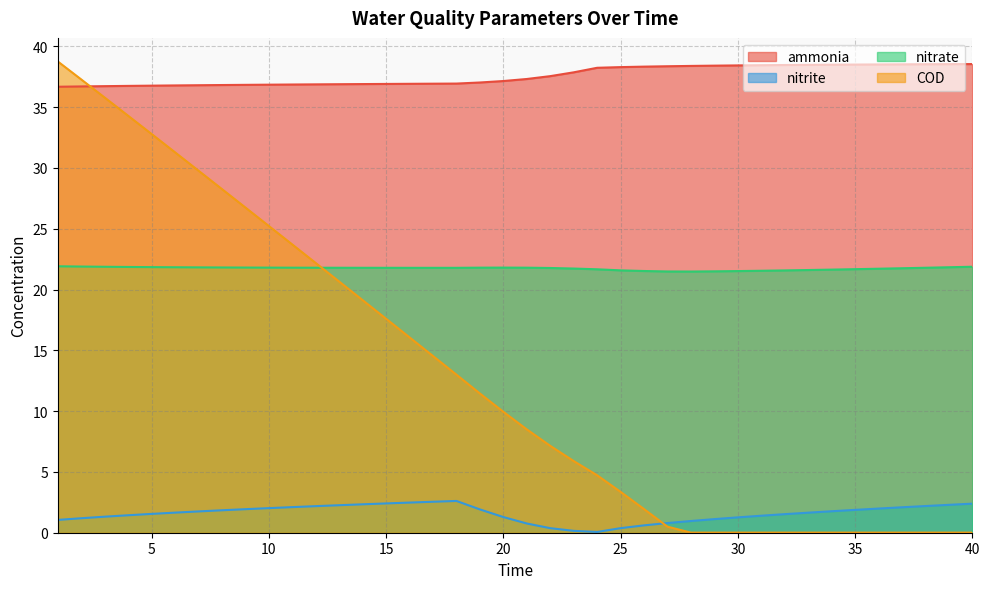

Reading left to right, list all the values displayed in this chart.

ammonia: 1=36.7	2=36.7	3=36.7	4=36.7	5=36.8	6=36.8	7=36.8	8=36.8	9=36.8	10=36.8	11=36.9	12=36.9	13=36.9	14=36.9	15=36.9	16=36.9	17=36.9	18=36.9	19=37.0	20=37.1	21=37.3	22=37.6	23=37.9	24=38.2	25=38.3	26=38.3	27=38.4	28=38.4	29=38.4	30=38.4	31=38.5	32=38.5	33=38.5	34=38.5	35=38.5	36=38.5	37=38.5	38=38.5	39=38.5	40=38.5
nitrite: 1=1.1	2=1.2	3=1.3	4=1.4	5=1.5	6=1.7	7=1.8	8=1.8	9=1.9	10=2.0	11=2.1	12=2.2	13=2.3	14=2.3	15=2.4	16=2.5	17=2.5	18=2.6	19=1.9	20=1.3	21=0.8	22=0.4	23=0.2	24=0.1	25=0.4	26=0.6	27=0.8	28=1.0	29=1.1	30=1.3	31=1.4	32=1.5	33=1.6	34=1.8	35=1.9	36=2.0	37=2.1	38=2.2	39=2.3	40=2.4
nitrate: 1=21.9	2=21.9	3=21.9	4=21.9	5=21.8	6=21.8	7=21.8	8=21.8	9=21.8	10=21.8	11=21.8	12=21.8	13=21.8	14=21.8	15=21.8	16=21.8	17=21.8	18=21.8	19=21.8	20=21.8	21=21.8	22=21.8	23=21.7	24=21.7	25=21.6	26=21.5	27=21.5	28=21.5	29=21.5	30=21.5	31=21.5	32=21.6	33=21.6	34=21.6	35=21.7	36=21.7	37=21.8	38=21.8	39=21.8	40=21.9
COD: 1=38.8	2=37.3	3=35.8	4=34.3	5=32.8	6=31.3	7=29.8	8=28.3	9=26.7	10=25.2	11=23.7	12=22.2	13=20.7	14=19.1	15=17.6	16=16.1	17=14.5	18=13.0	19=11.5	20=9.9	21=8.5	22=7.1	23=5.9	24=4.7	25=3.4	26=1.9	27=0.5	28=0.0	29=0.0	30=0.0	31=0.0	32=0.0	33=0.0	34=0.0	35=0.0	36=0.0	37=0.0	38=0.0	39=0.0	40=0.0